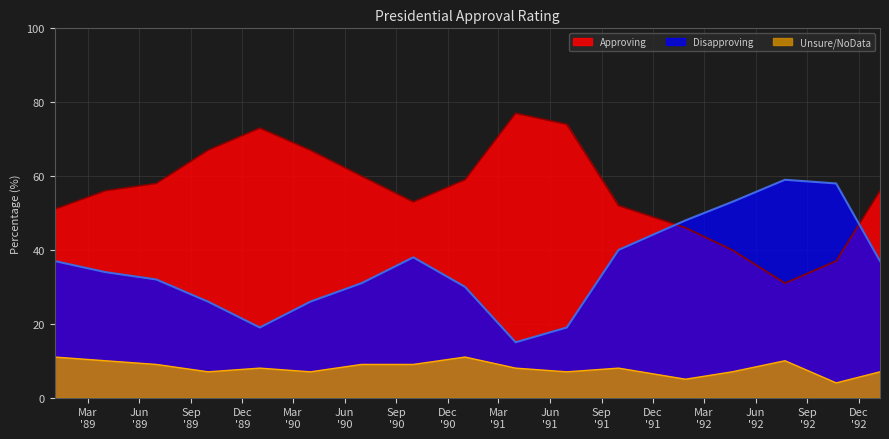

The value of Disapproving at 1992-01 is 11. True or false?

False